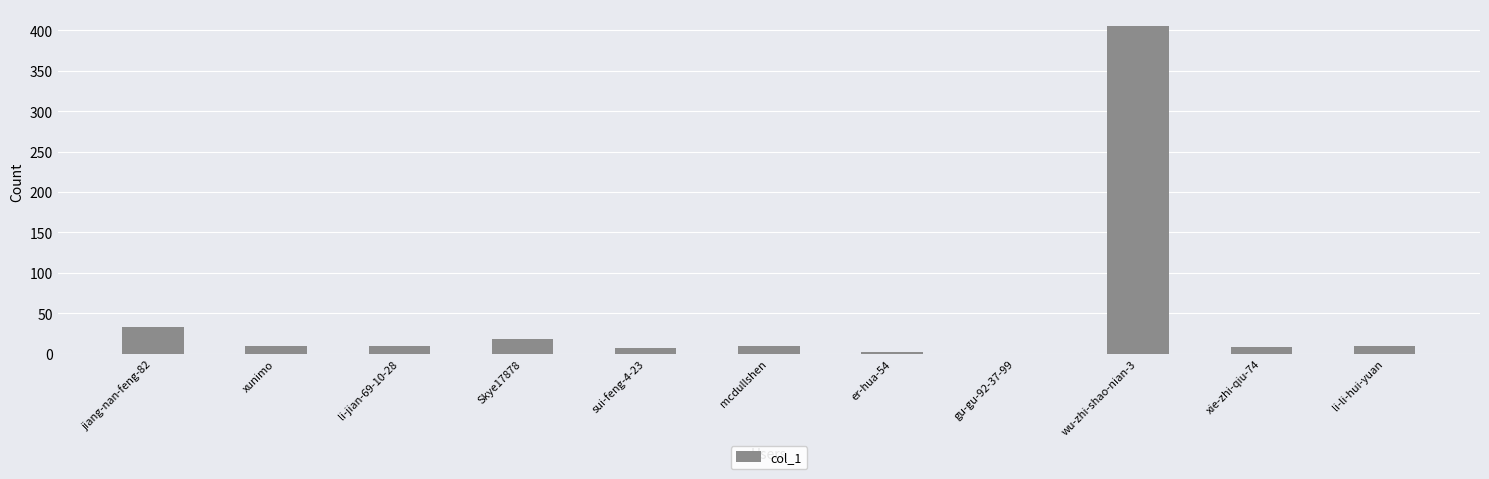

Approximately how many times larger is the value at li-li-hui-yuan compared to li-jian-69-10-28?

0.9